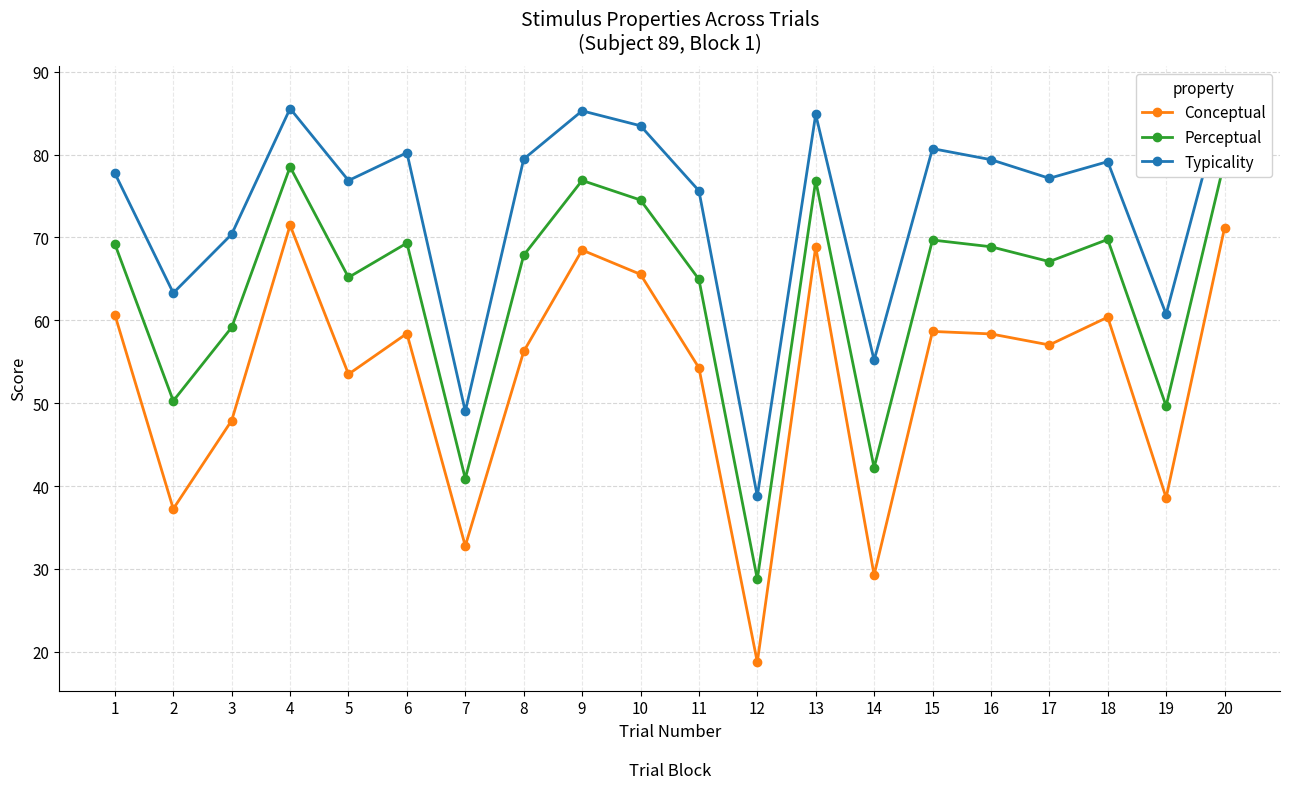

How many data points in Perceptual are less than 68?

10